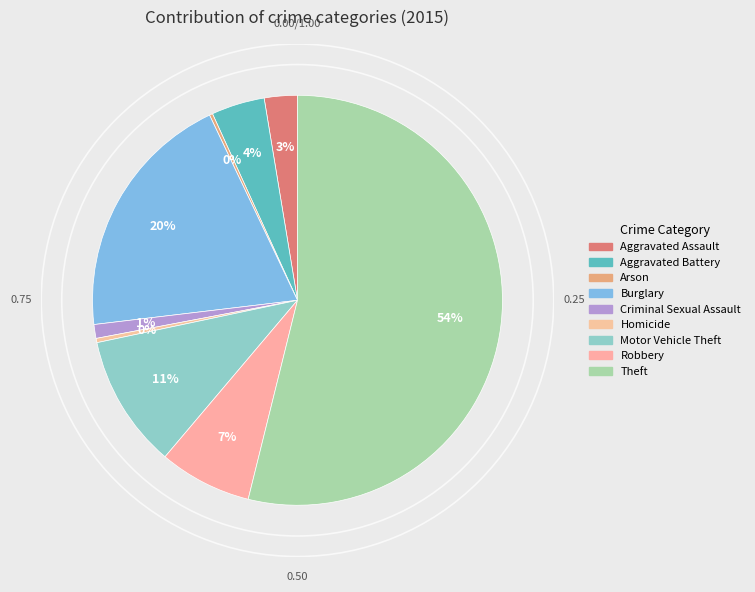

Is it true that Aggravated Battery is 14% of the pie?

False